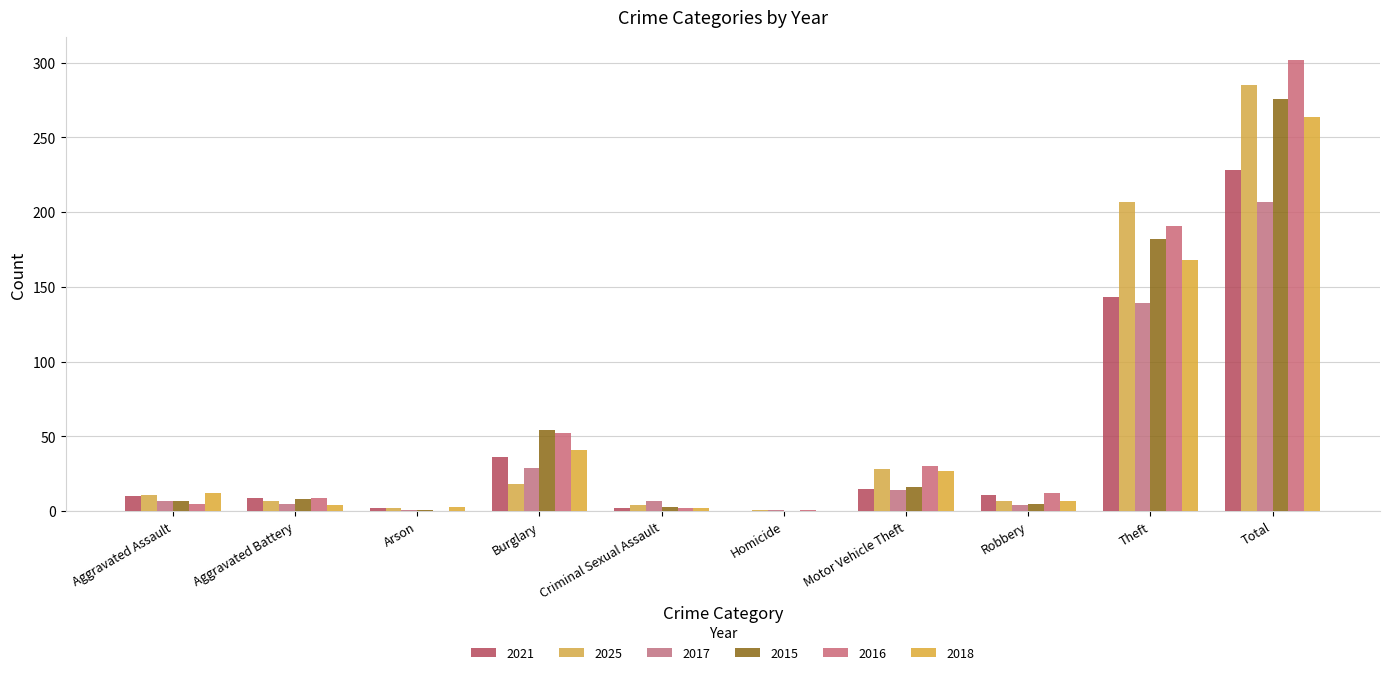

How many distinct data groups are displayed?

6